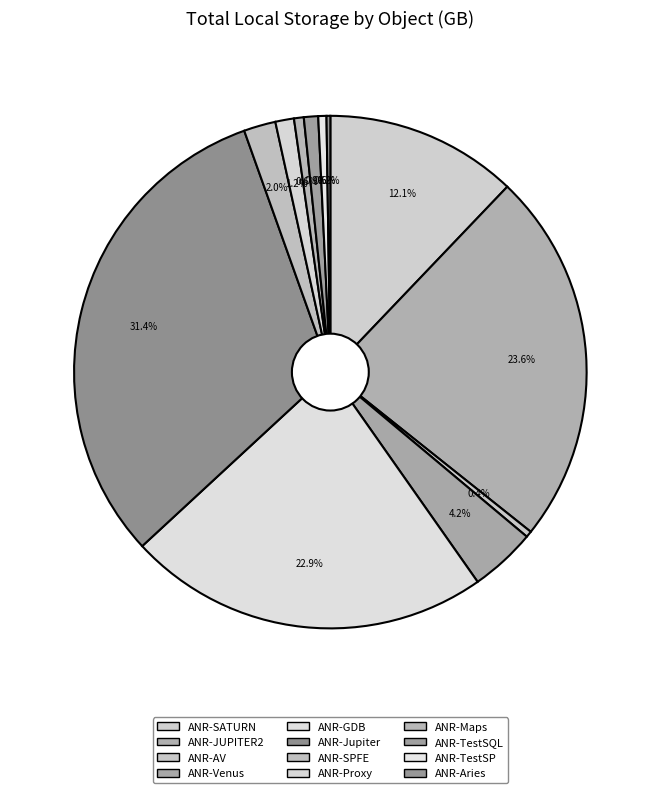

Between ANR-SPFE and ANR-Maps, which is larger?

ANR-SPFE